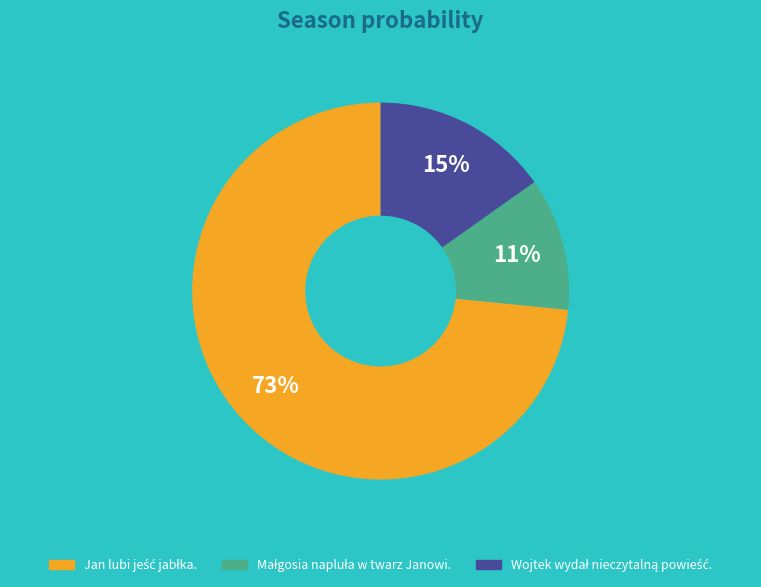

To the nearest percent, what is the average slice percentage?

33%